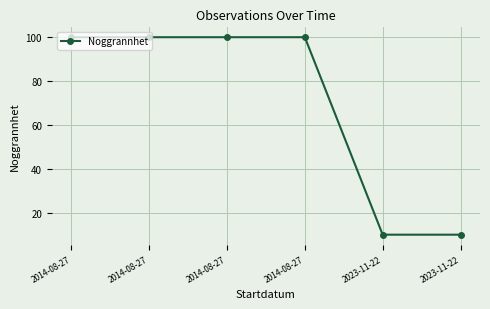

How many lines are shown in the chart?

1